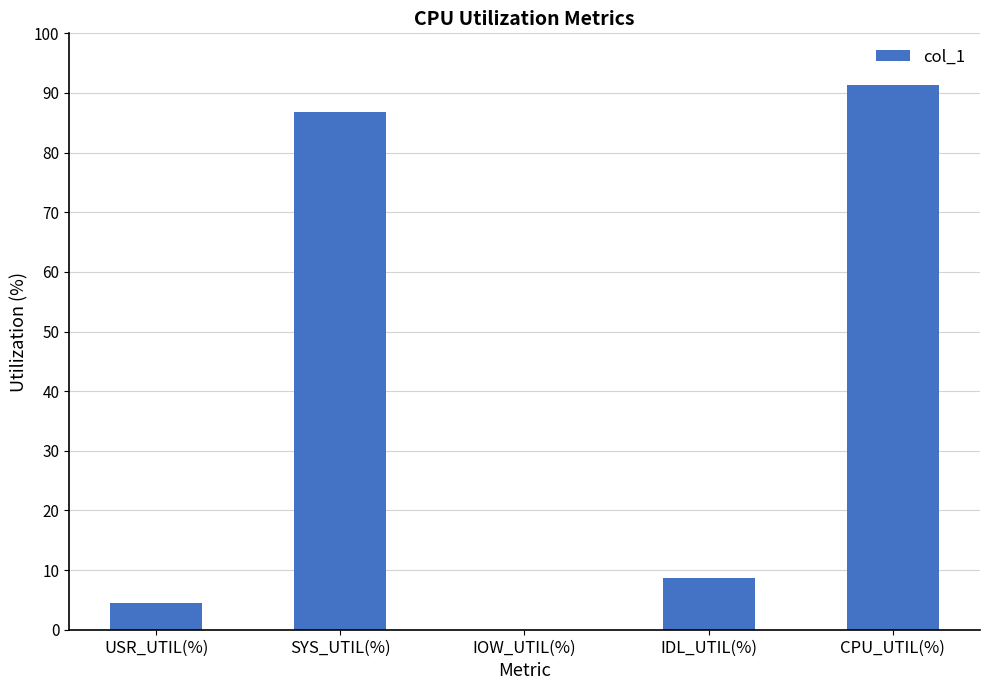

The chart shows a value of 34.7 at IOW_UTIL(%). True or false?

False